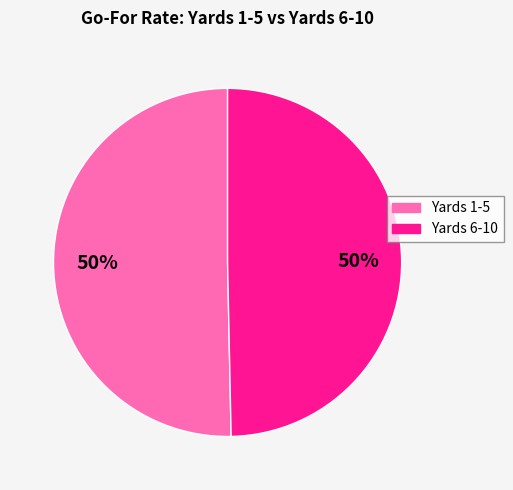

To the nearest percent, what is the average slice percentage?

50%